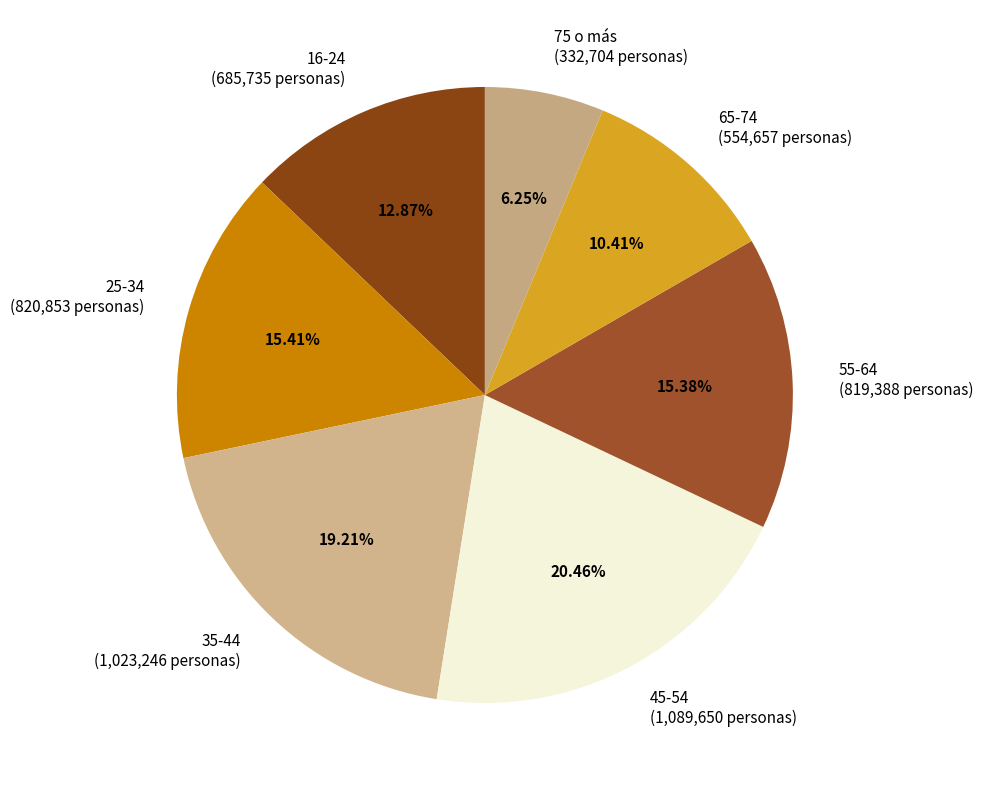

What percentage is NOT represented by 35-44?

80.8%